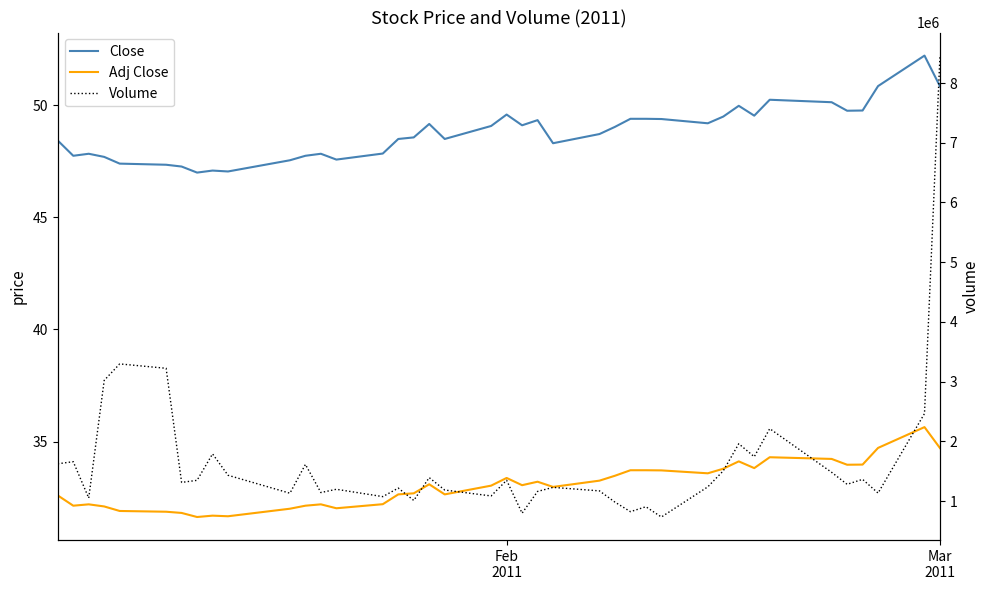

What are all the series names shown in the legend?

Close, Adj Close, Volume